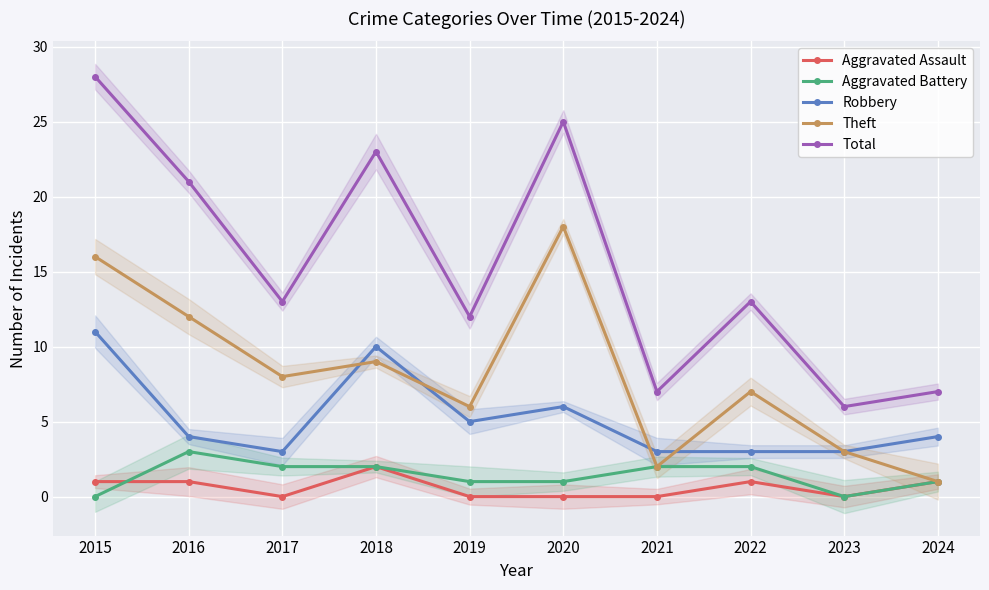

How many series are shown in this chart?

5